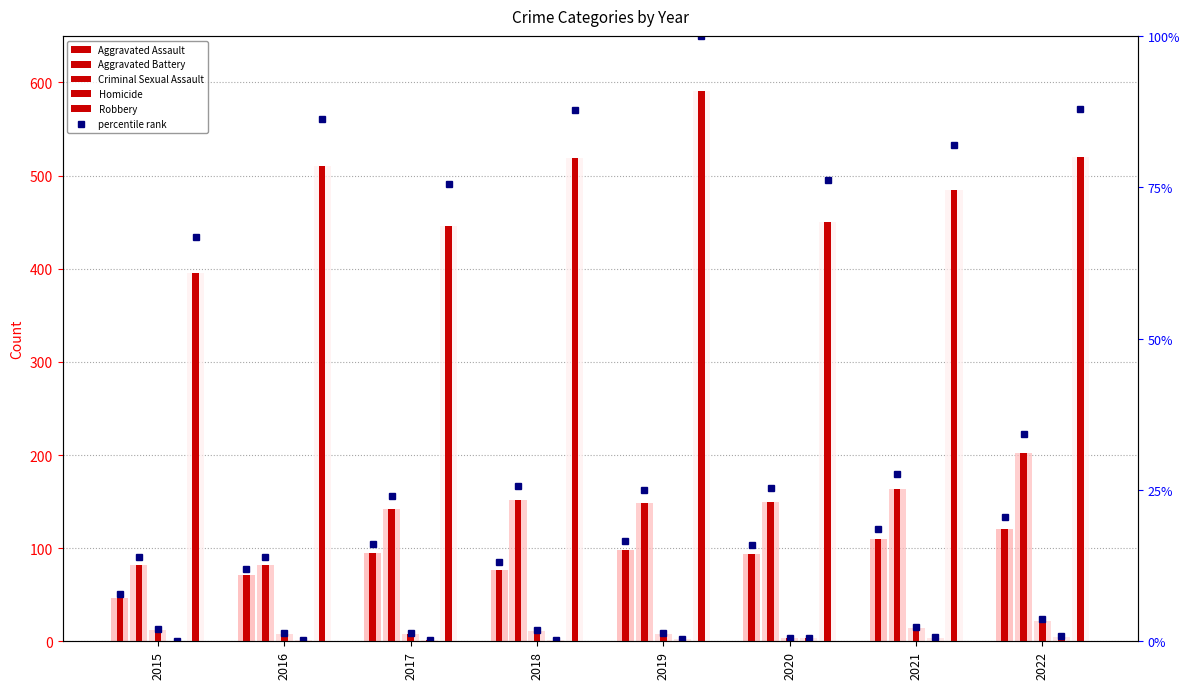

Does the chart contain stacked bars?

No